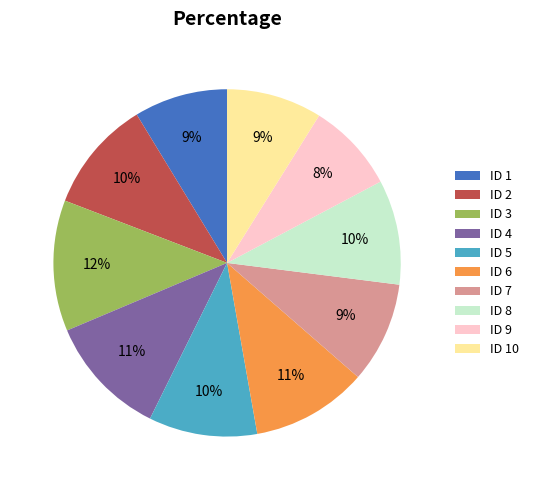

To the nearest percent, what is the average slice percentage?

10%